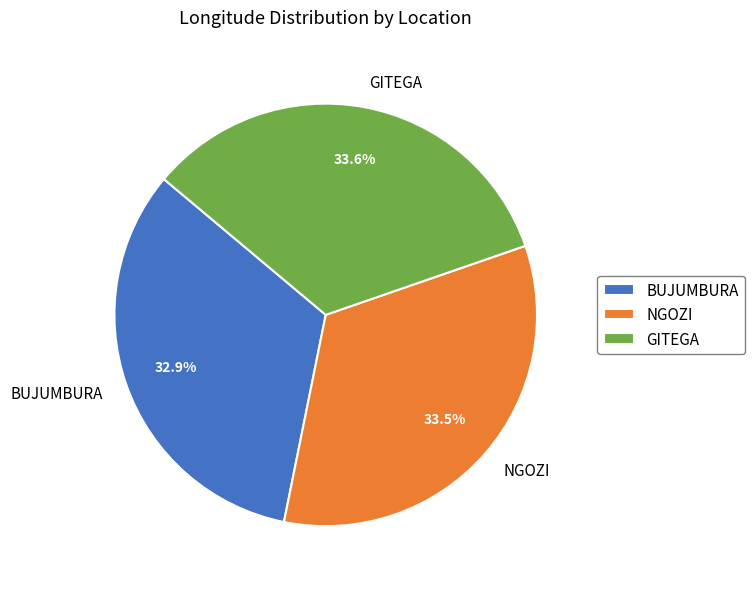

Does GITEGA represent more than half of the total?

No